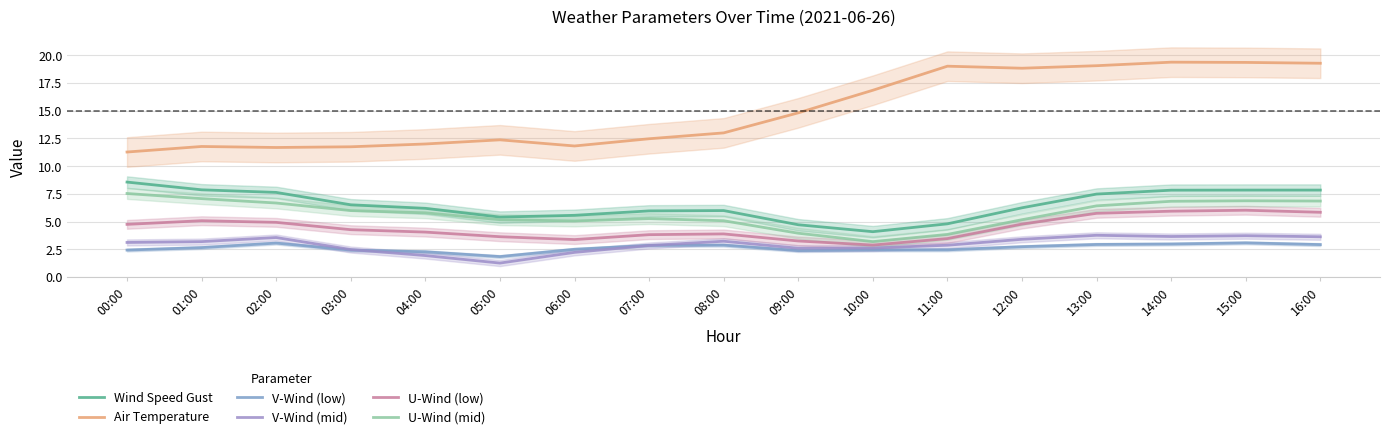

At how many categories does at least one series exceed 7?

17